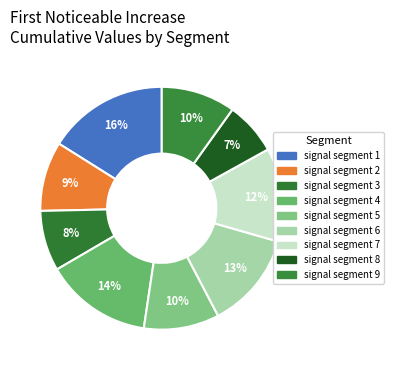

Rank the categories by value from lowest to highest.

signal segment 8, signal segment 3, signal segment 2, signal segment 9, signal segment 5, signal segment 7, signal segment 6, signal segment 4, signal segment 1